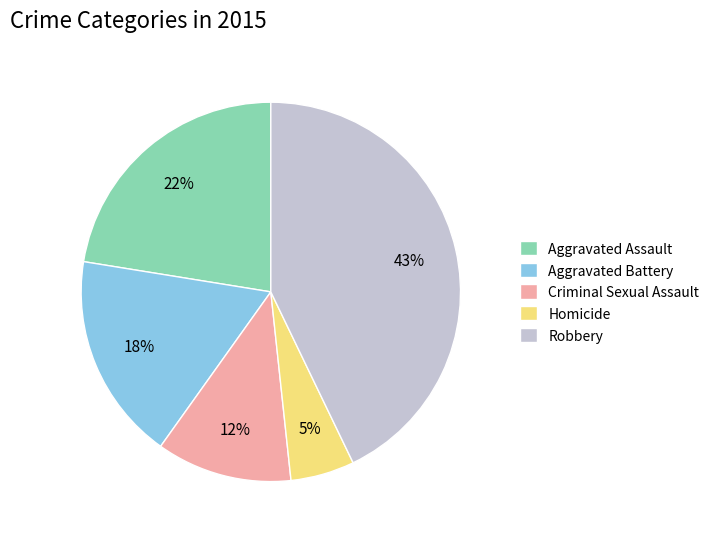

Is it true that Robbery is 43% of the pie?

True